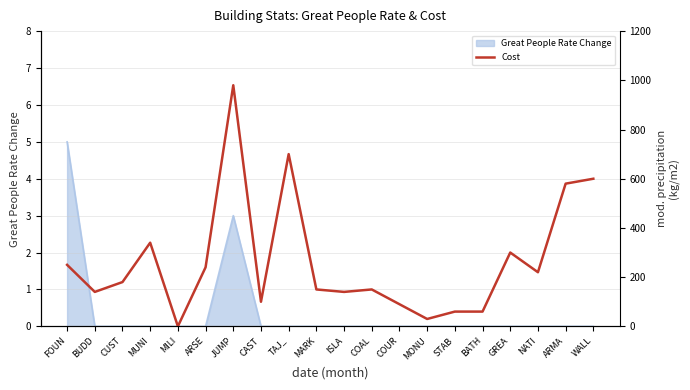

Reading left to right, what are all the values shown in this chart?

FOUN=250	BUDD=140	CUST=180	MUNI=340	MILI=0	ARSE=240	JUMP=980	CAST=100	TAJ_=700	MARK=150	ISLA=140	COAL=150	COUR=90	MONU=30	STAB=60	BATH=60	GREA=300	NATI=220	ARMA=580	WALL=600